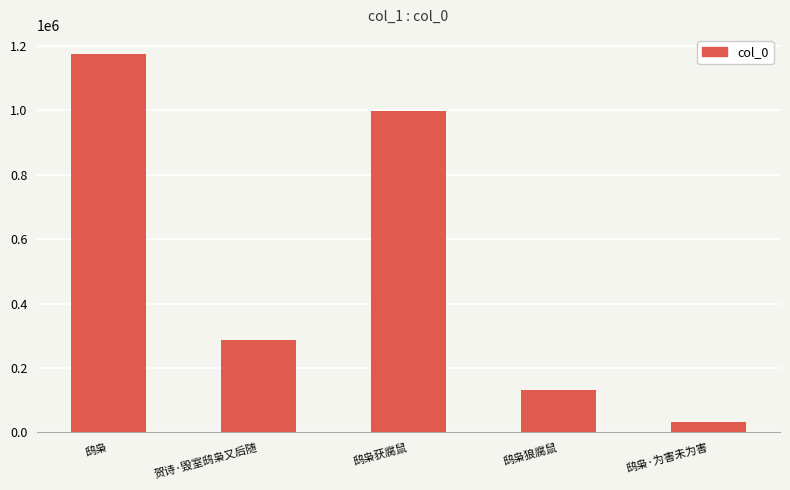

What is the smallest value displayed?

33500